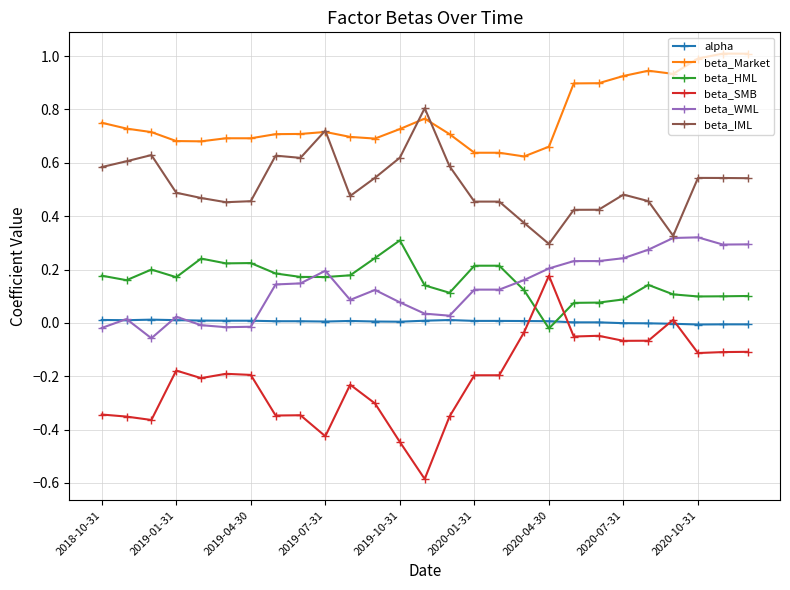

What is the highest value of the beta_Market series?

1.0